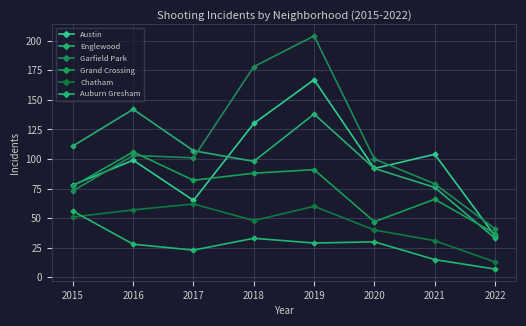

What is the sum of all Austin values?

770